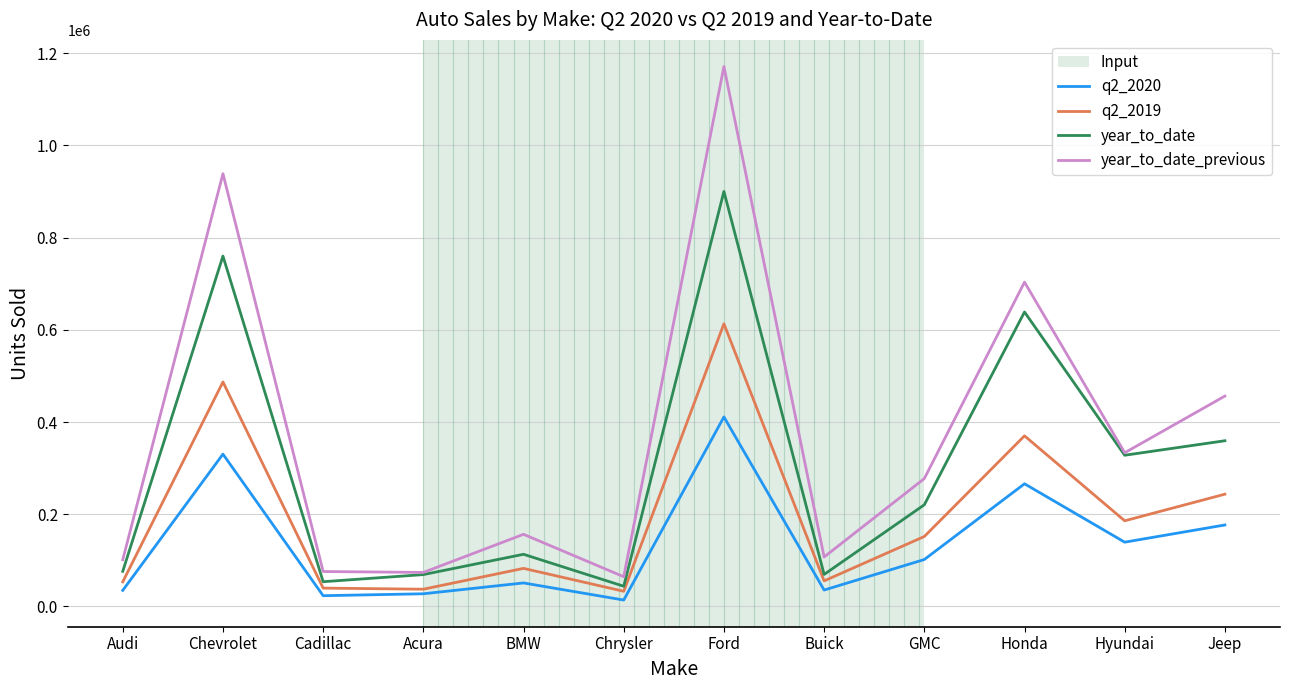

What is the sum of the q2_2019 values at Buick and Cadillac?

95112